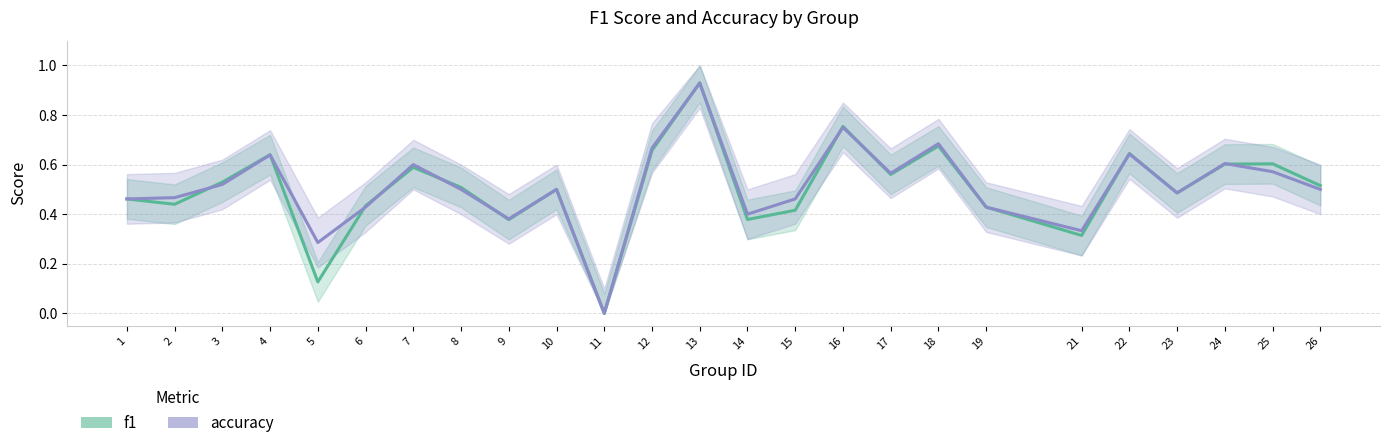

True or false: f1 has more than 0 interior local peaks.

True